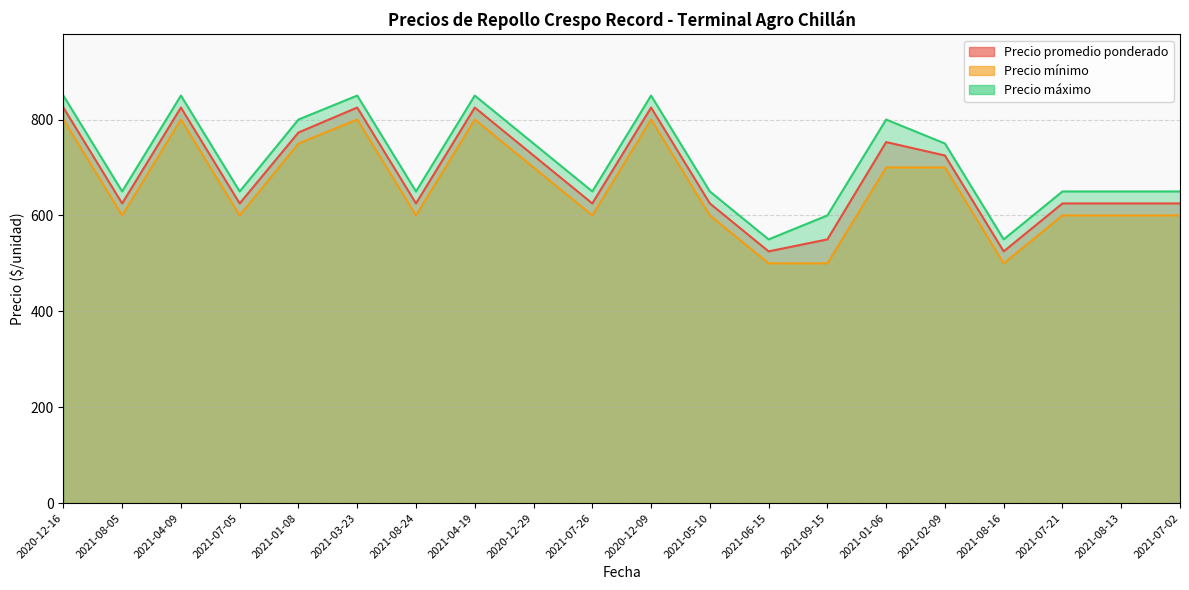

What is the difference between the second highest and minimum values in the Precio mínimo series?

300